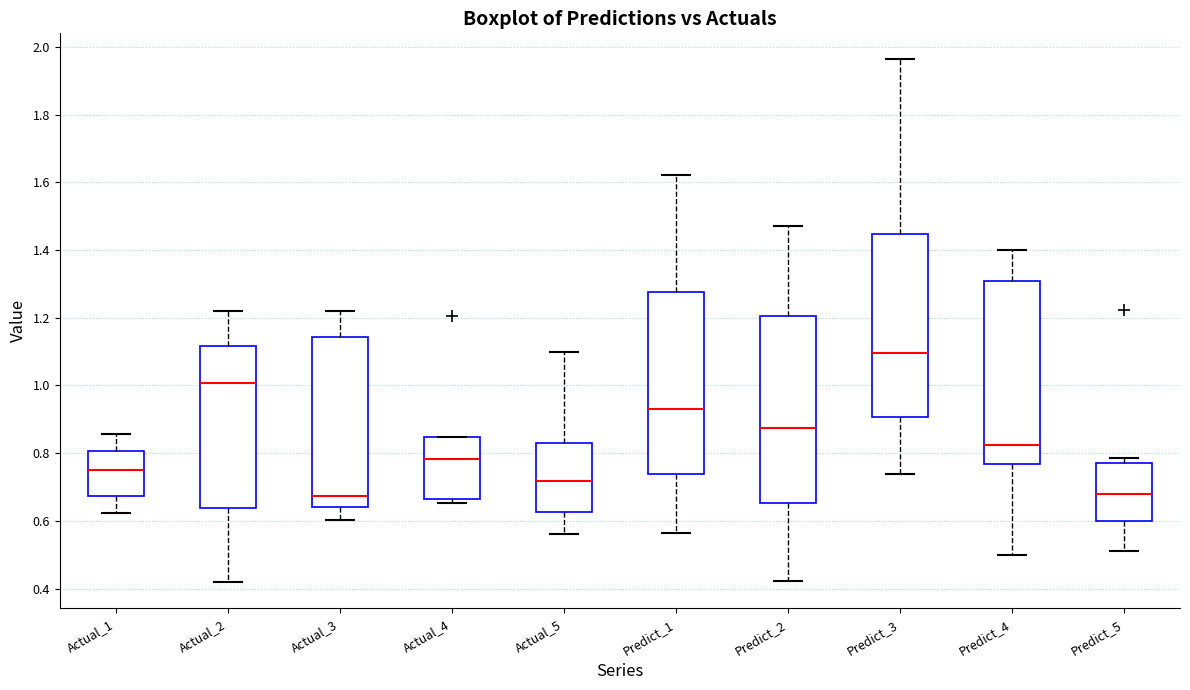

Where is the upper edge of the box for Predict_1 on the y-axis? The values are not printed on the chart, so give them approximately, as read against the axis.

1.28